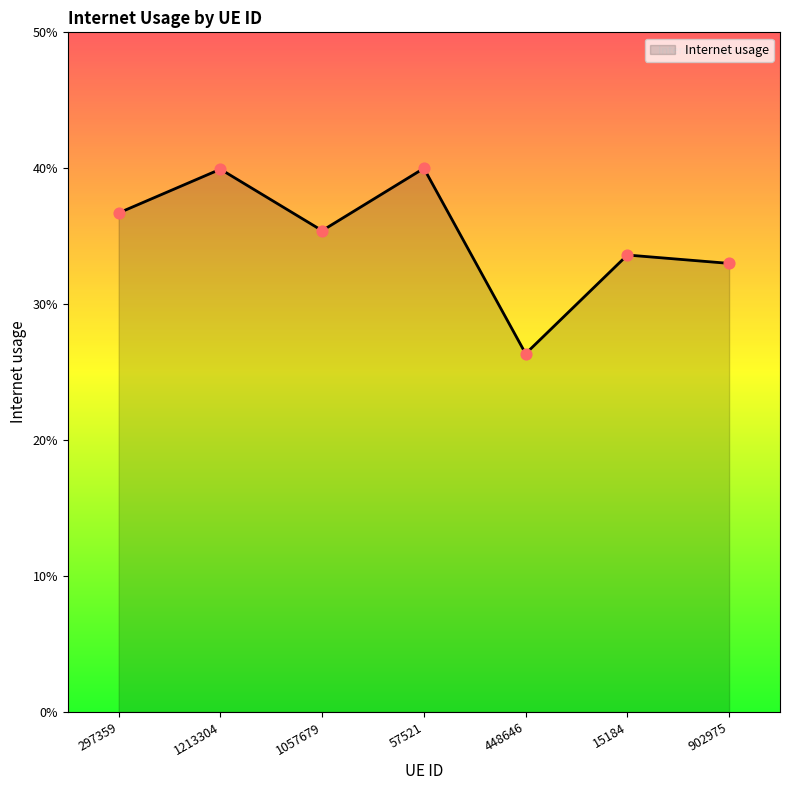

Between 1213304 and 297359, which is larger?

1213304